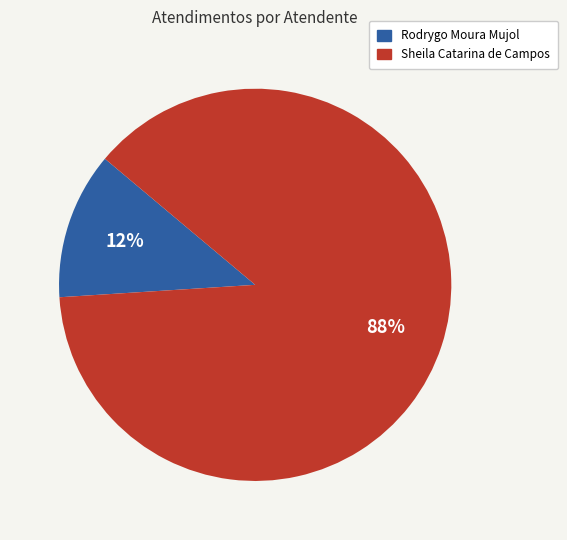

How many segments does this pie chart have?

2